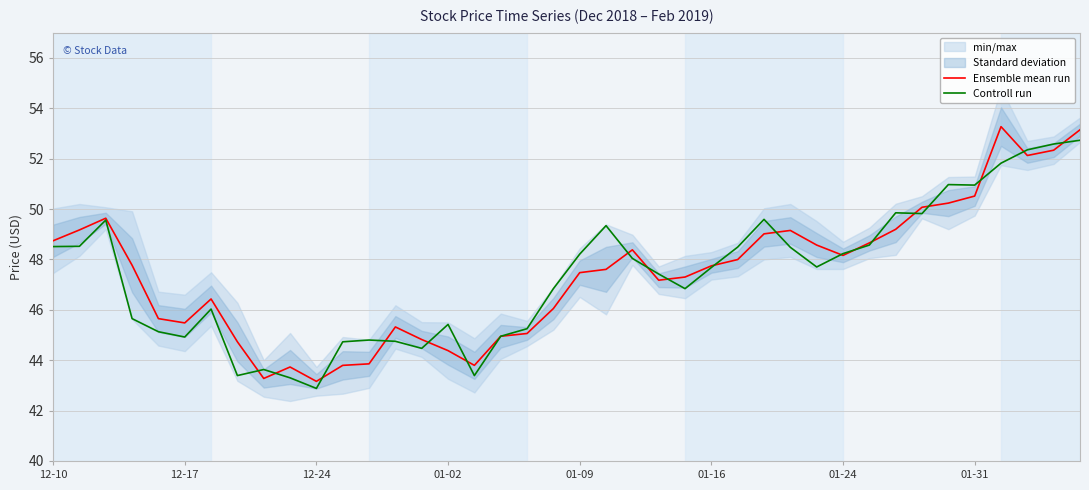

The value of Controll run at 12-10 is 27.9. True or false?

False